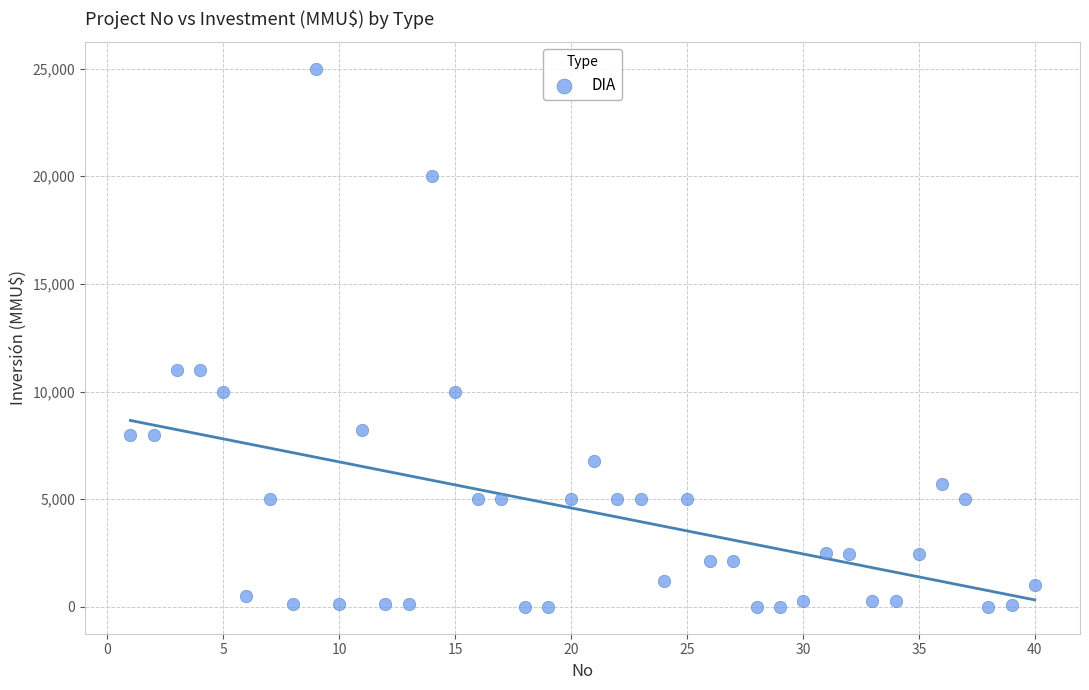

What is the range of Y values (max minus min)?

25000